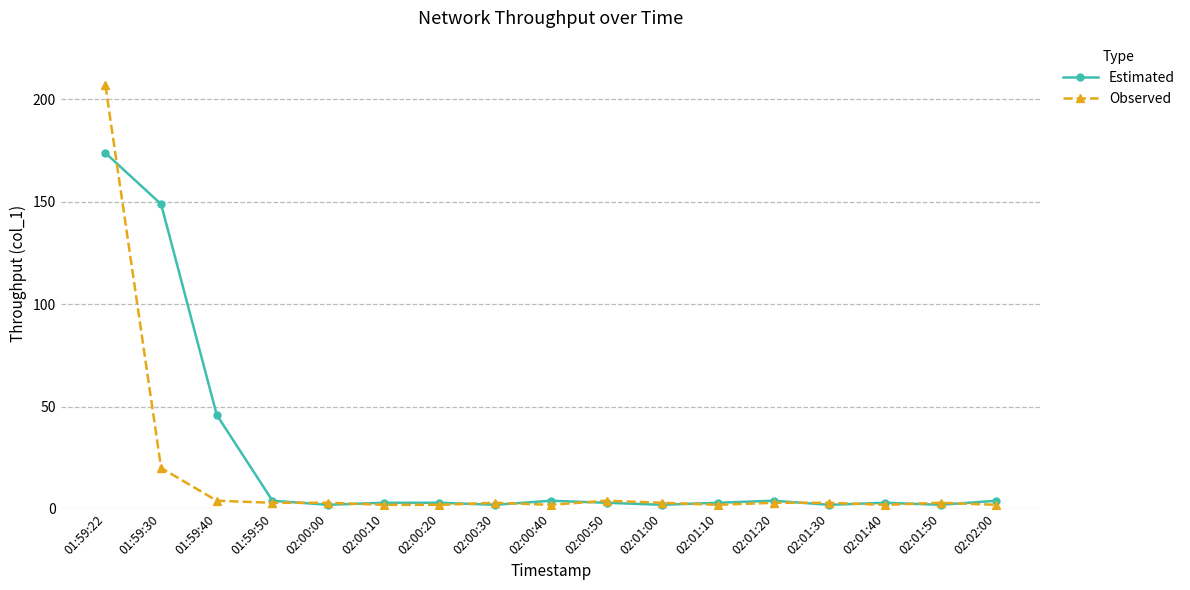

Reading right to left, what are all the values shown in this chart?

Estimated: 02:02:00=4.0	02:01:50=2.0	02:01:40=3.0	02:01:30=2.0	02:01:20=4.0	02:01:10=3.0	02:01:00=2.0	02:00:50=3.0	02:00:40=4.0	02:00:30=2.0	02:00:20=3.0	02:00:10=3.0	02:00:00=2.0	01:59:50=4.0	01:59:40=45.9	01:59:30=148.8	01:59:22=173.8
Observed: 02:02:00=2.0	02:01:50=3.0	02:01:40=2.0	02:01:30=3.0	02:01:20=3.0	02:01:10=2.0	02:01:00=3.0	02:00:50=4.0	02:00:40=2.0	02:00:30=3.0	02:00:20=2.0	02:00:10=2.0	02:00:00=3.0	01:59:50=3.0	01:59:40=4.0	01:59:30=20.0	01:59:22=206.8